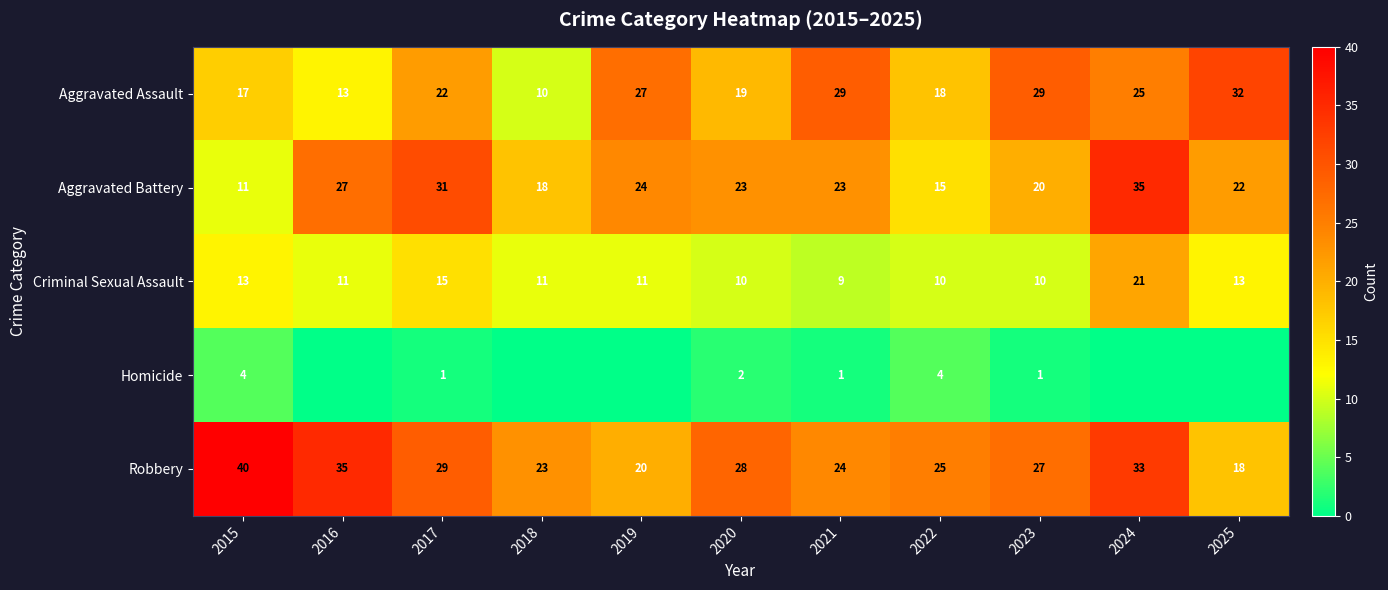

What is the maximum value shown in the chart?

40